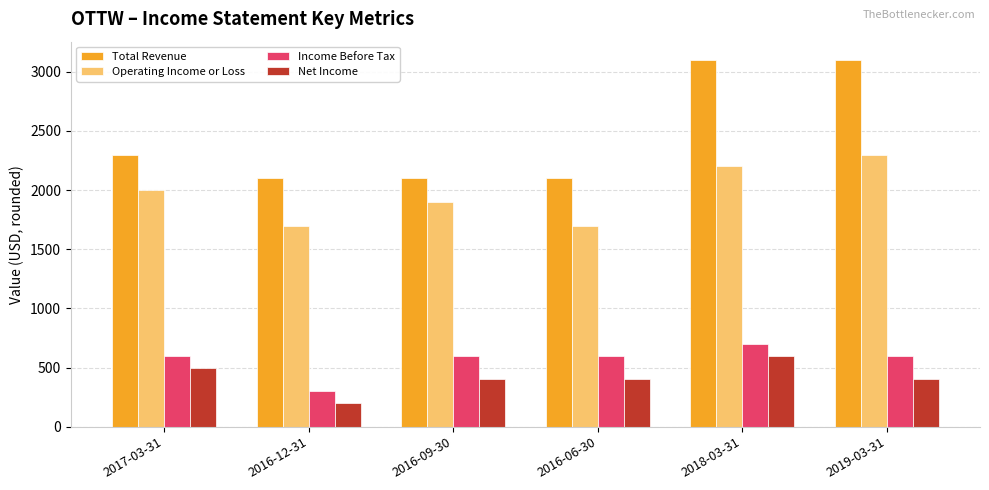

How many bars are there in each group?

4